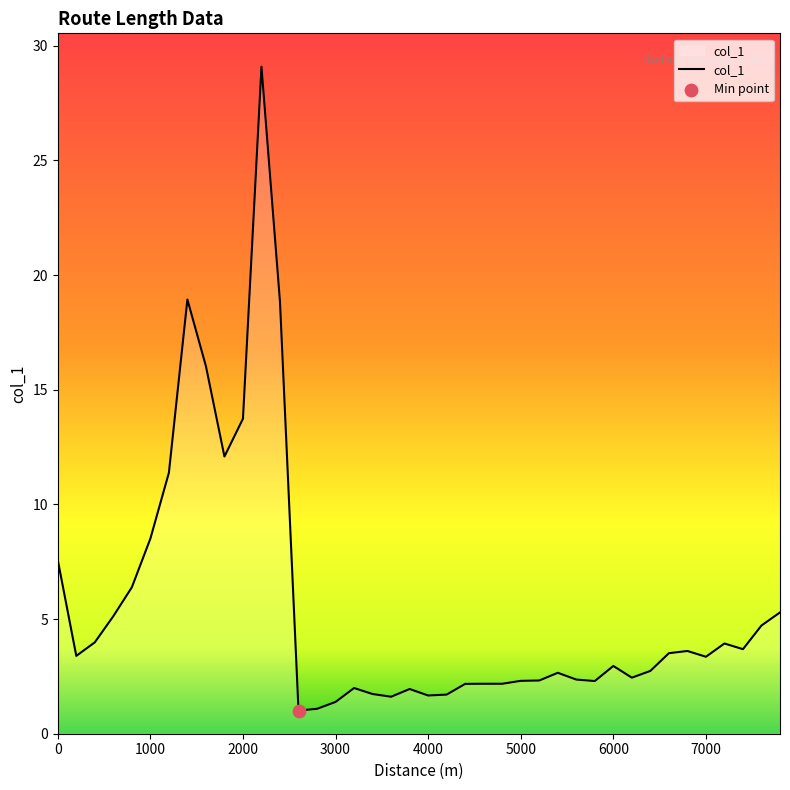

What is the difference between the maximum and minimum values?

28.1